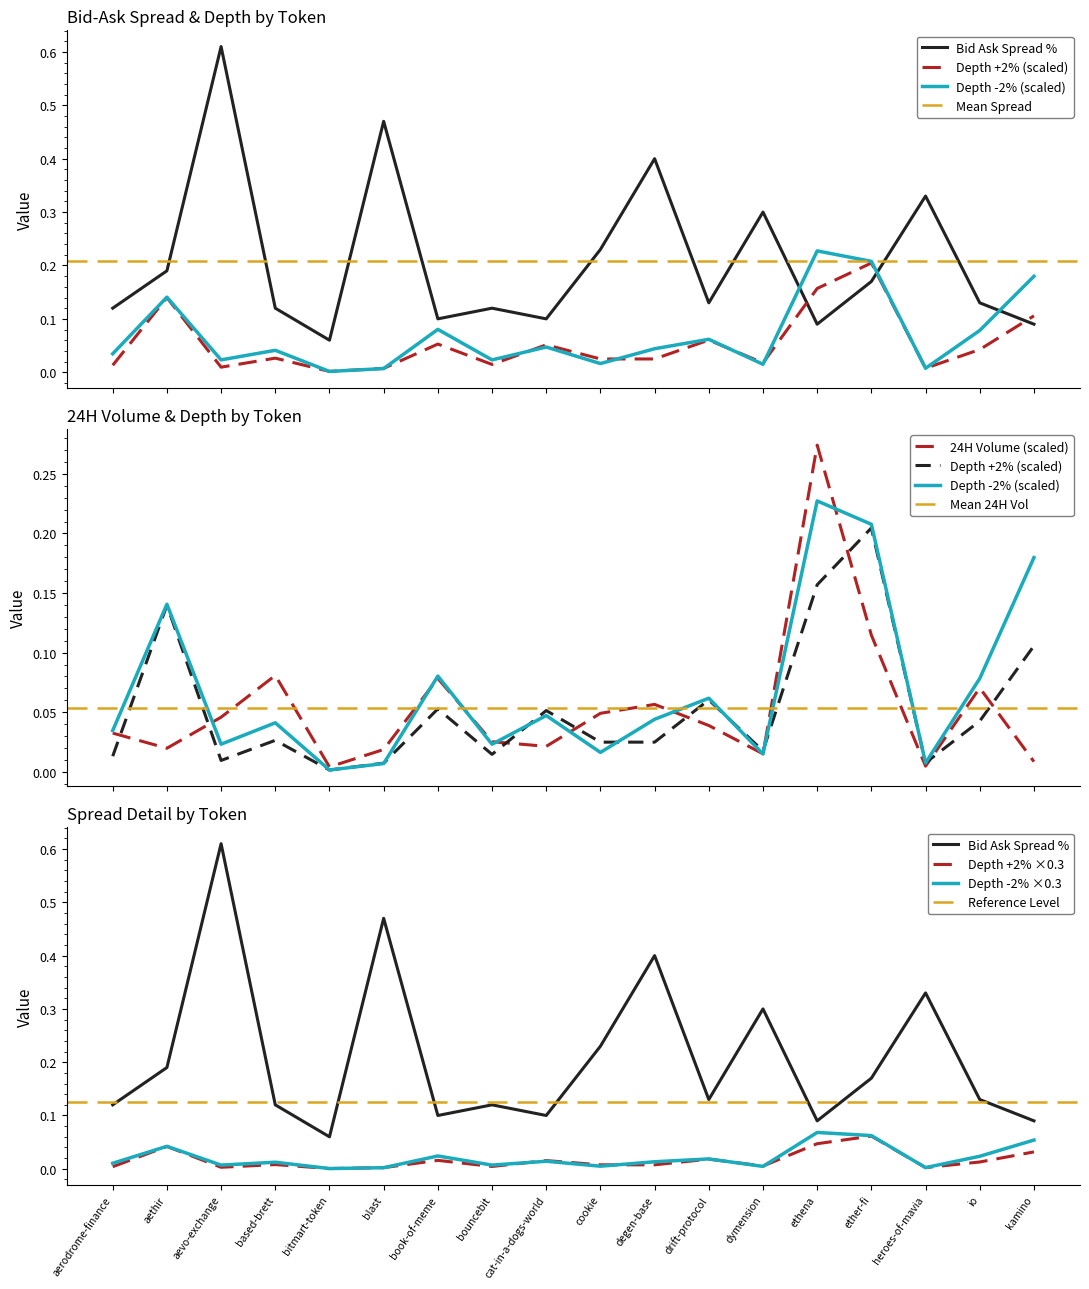

At which category is the sum across all series the highest?

ethena